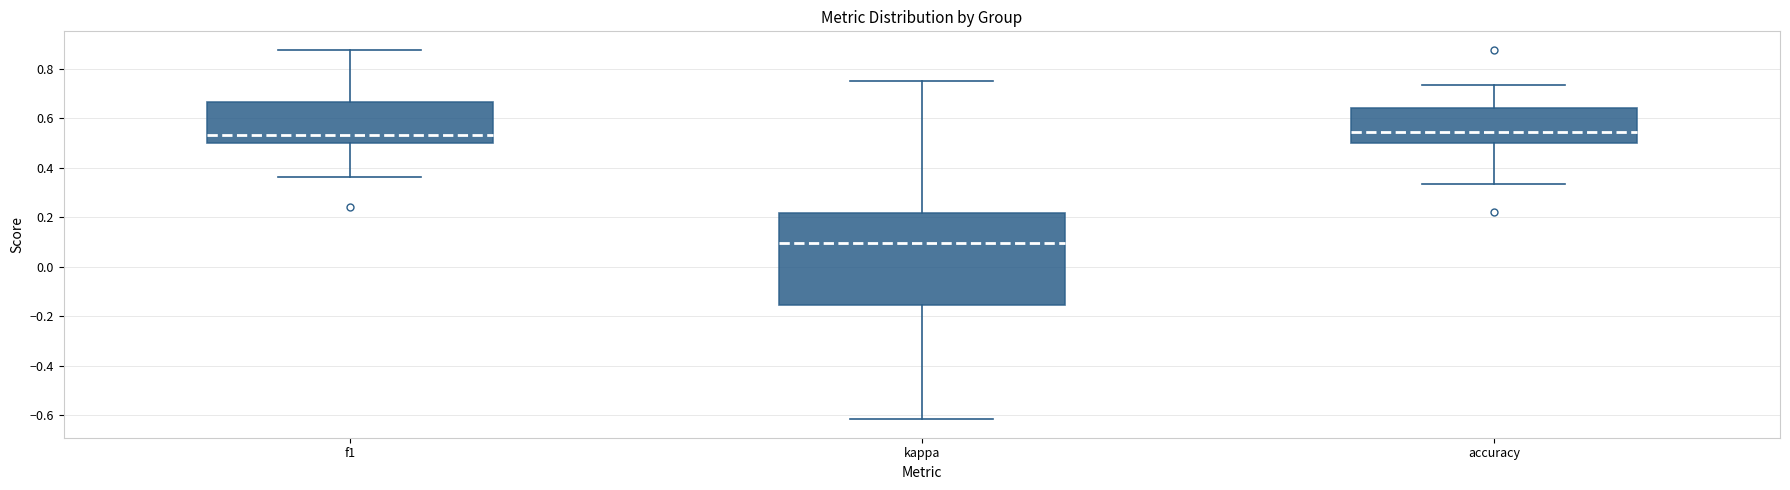

Which box's median line is the lowest?

kappa